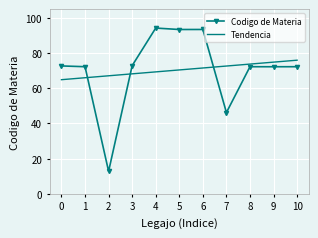

After their last crossing, which series has the higher values: Tendencia or Codigo de Materia?

Tendencia